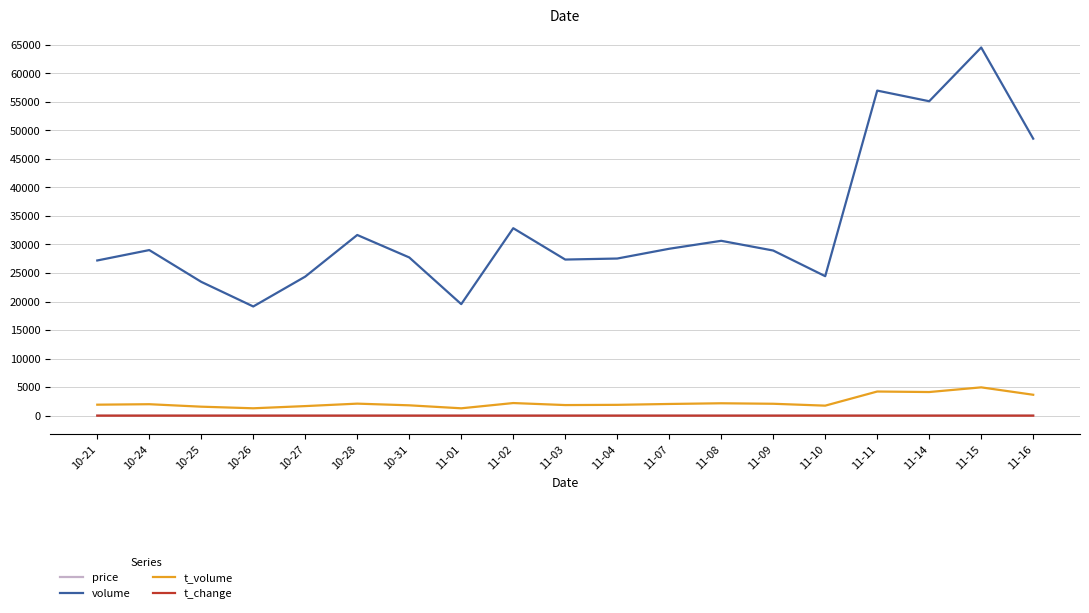

Is it true that t_volume equals 2082.0 at 11-09?

True